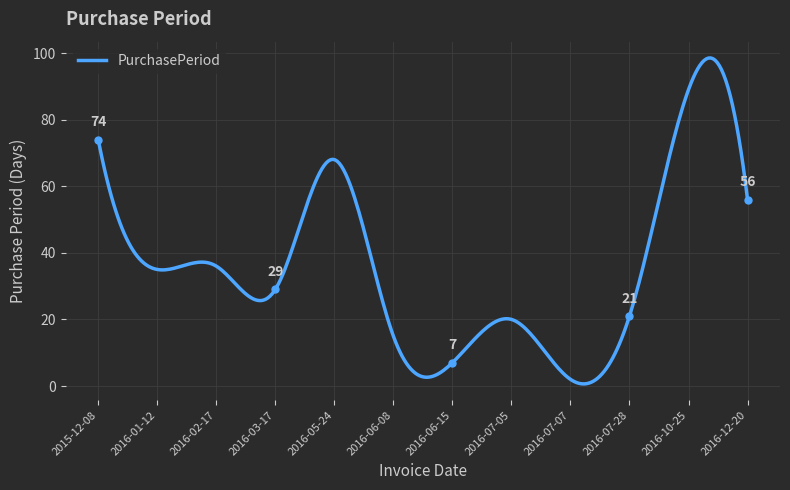

How many series are shown in this chart?

1